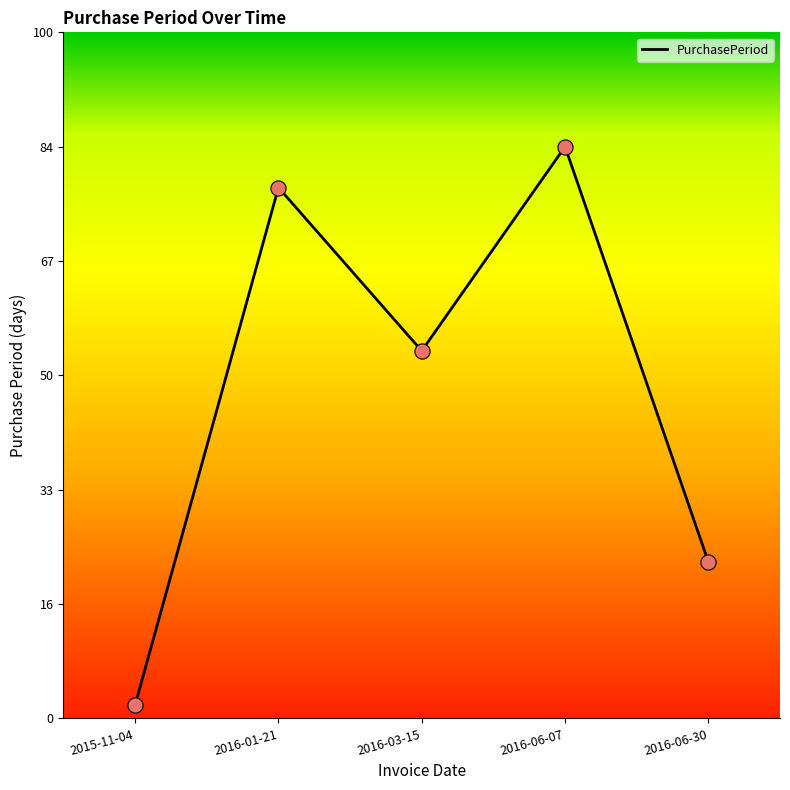

What is the ratio of the value at 2016-06-07 to the value at 2016-06-30?

3.7